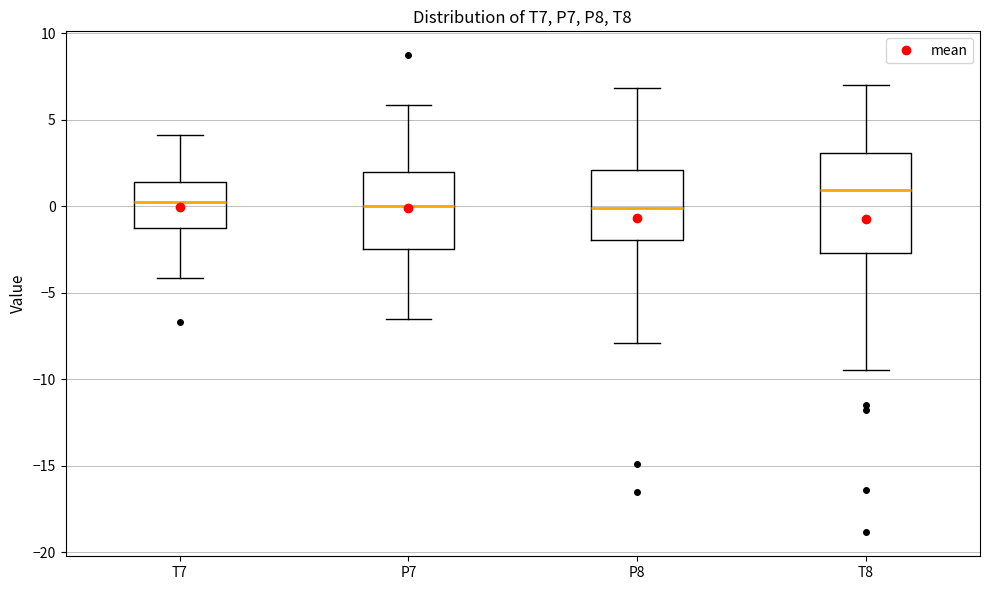

Comparing the boxes themselves (not the whiskers), which one is the tallest?

T8